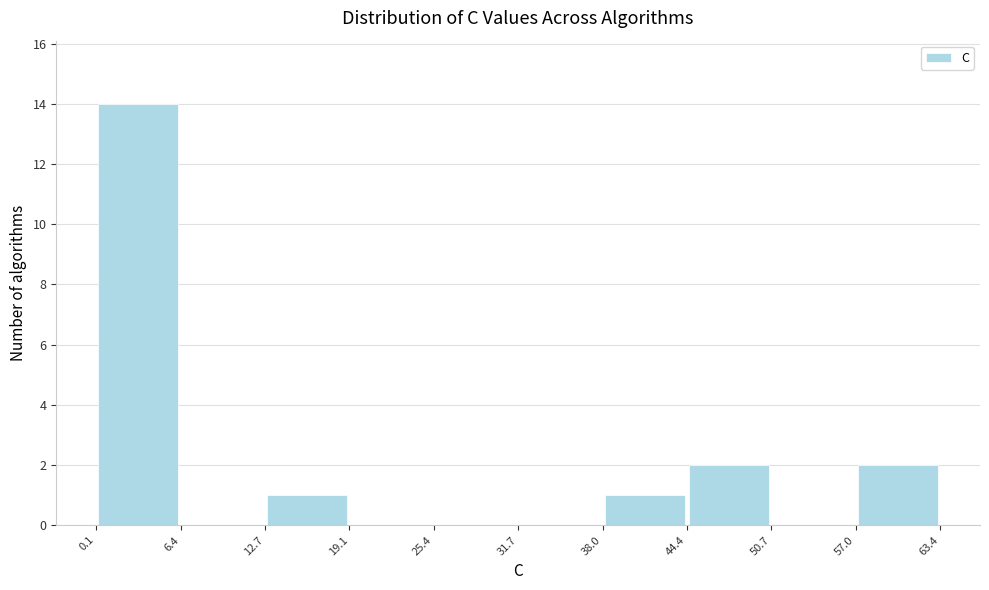

Which range on the x-axis has the tallest bar?

0.1 to 6.4